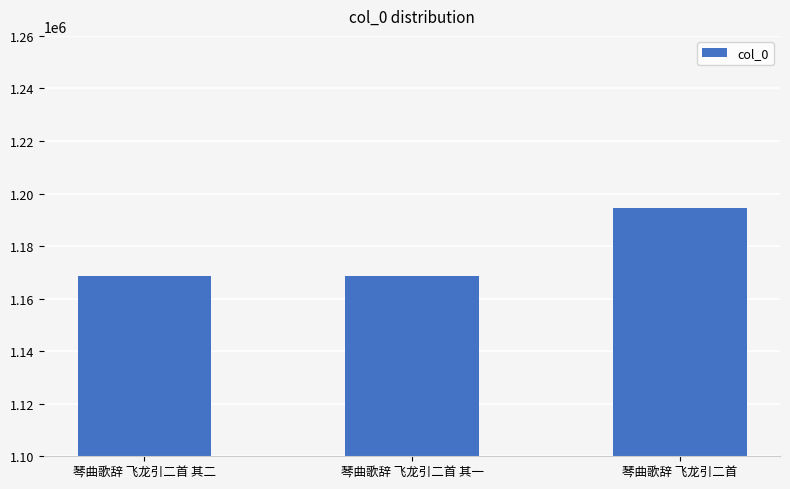

What is the average value?

1177234